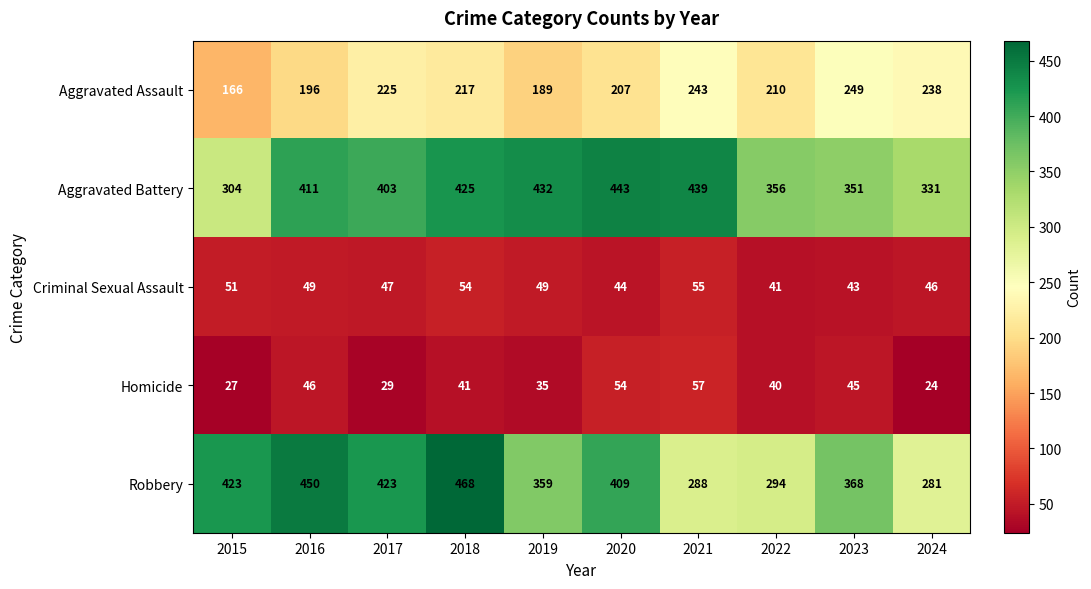

At which label does Aggravated Assault first exceed 217?

2017